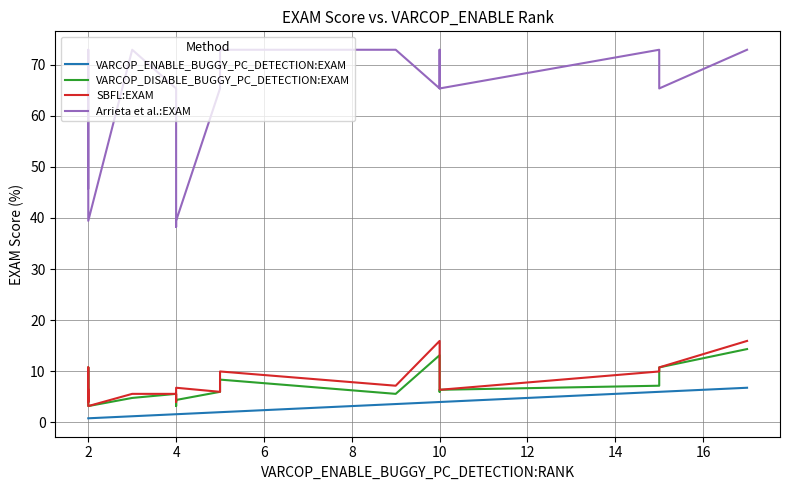

Rank the series at 2 from lowest to highest value.

VARCOP_ENABLE_BUGGY_PC_DETECTION:EXAM, VARCOP_DISABLE_BUGGY_PC_DETECTION:EXAM, SBFL:EXAM, Arrieta et al.:EXAM